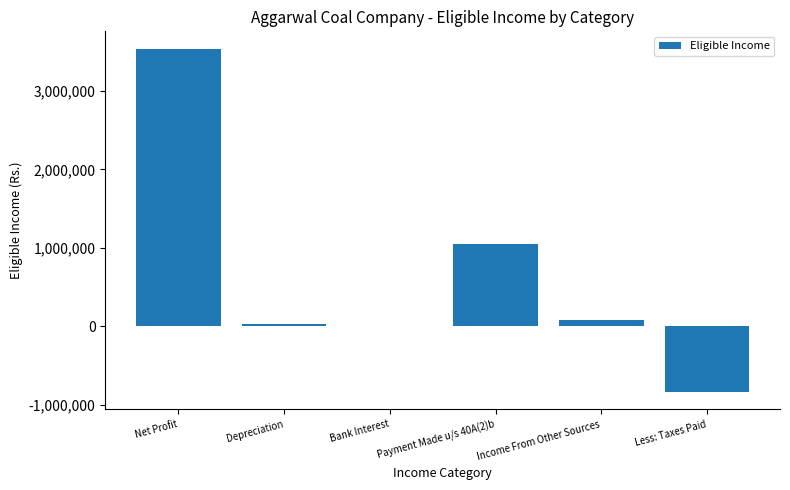

What is the greatest value displayed?

3542290.3